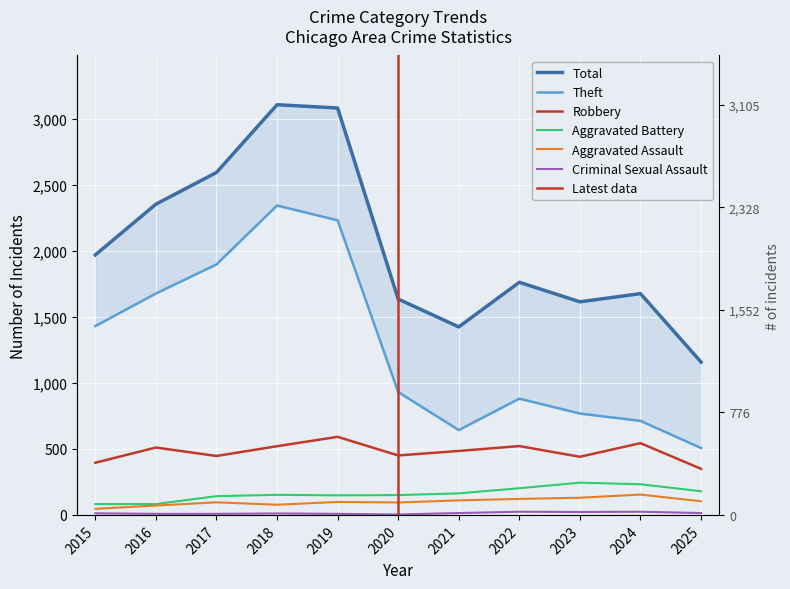

The Total series shows 2352 at 2016. True or false?

True